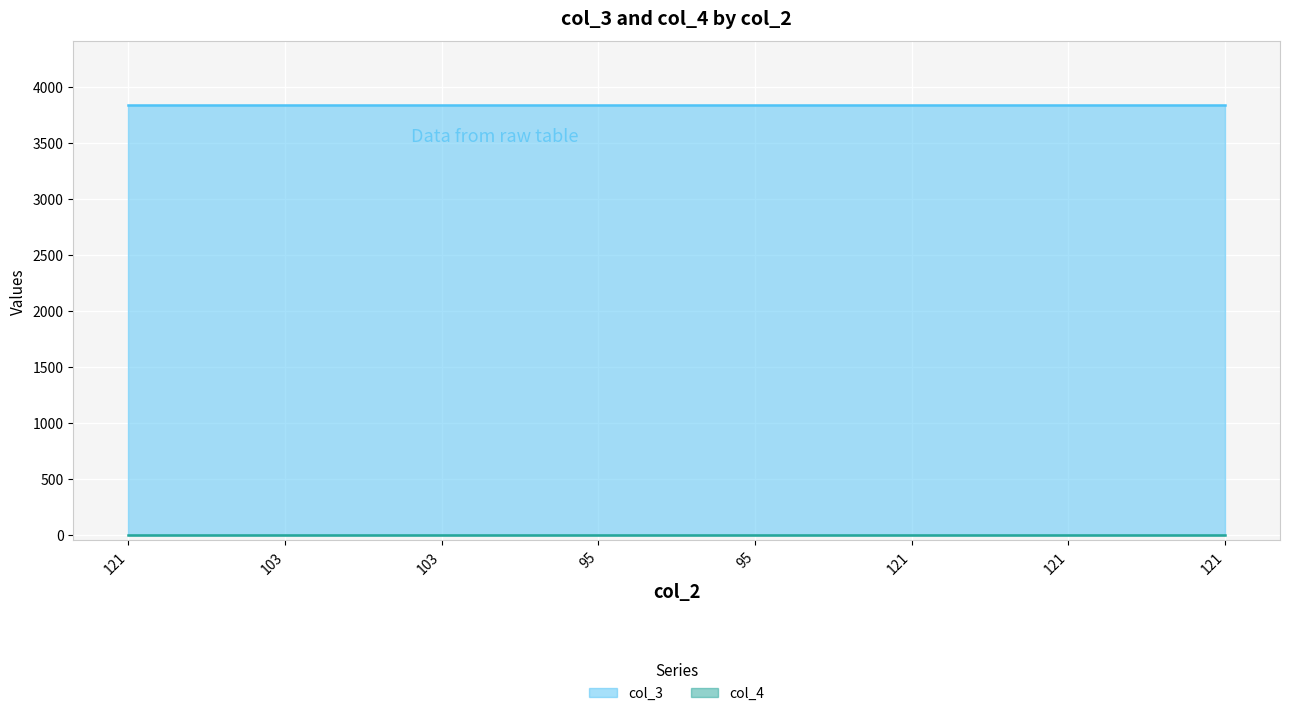

Which series has the largest range (max minus min)?

col_3